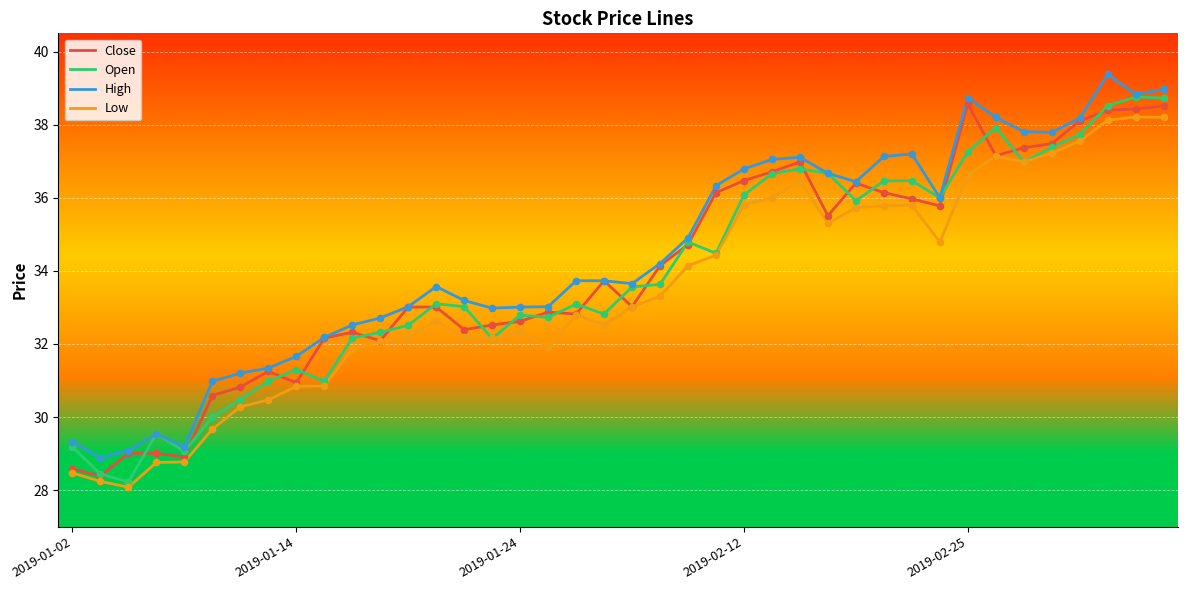

What is the greatest value displayed?

39.4